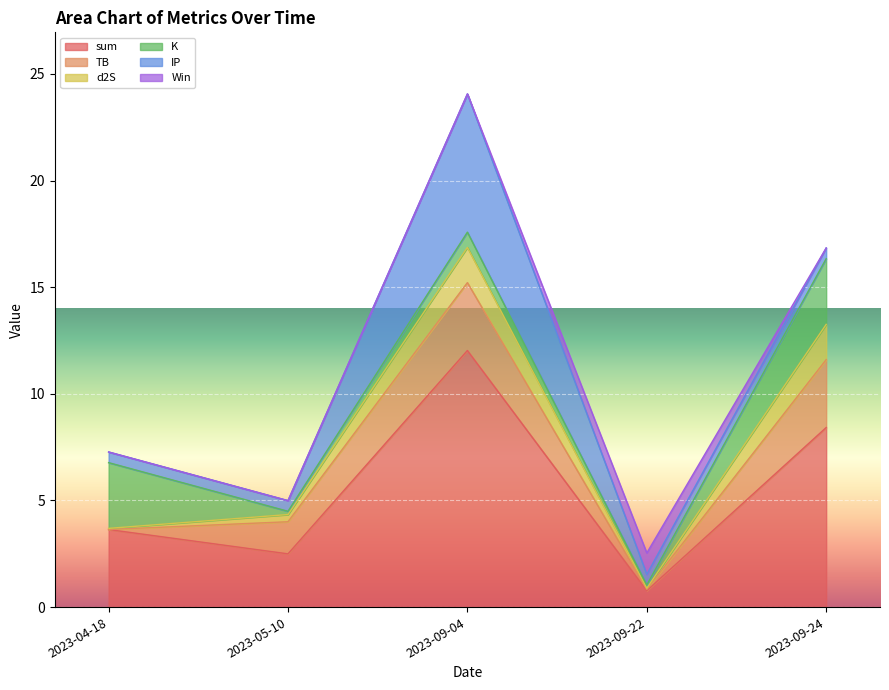

True or false: IP has a value of 0.7 at 2023-04-18.

False